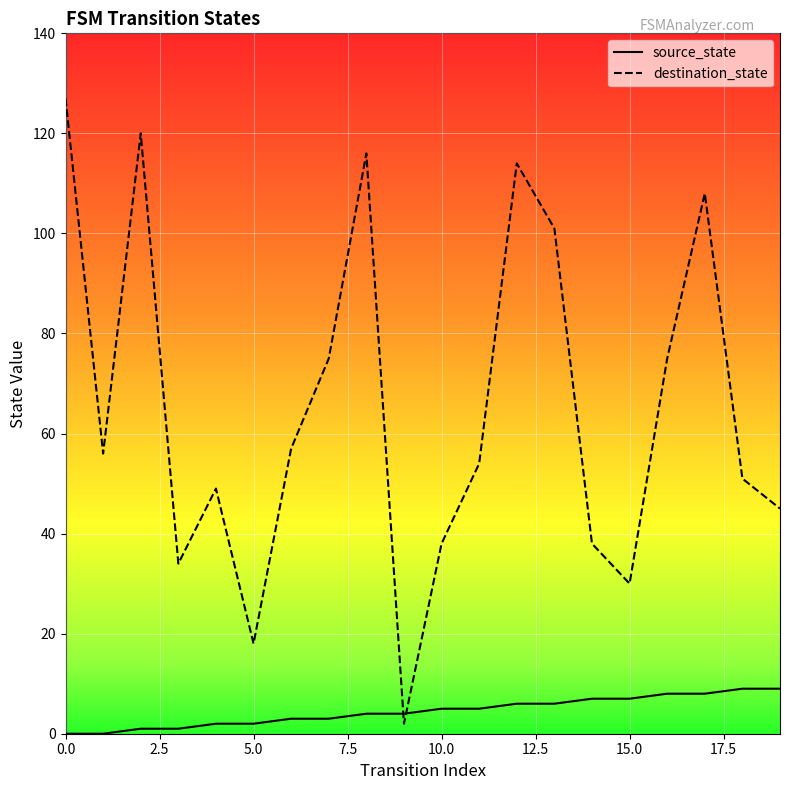

True or false: destination_state and source_state intersect in this chart.

True